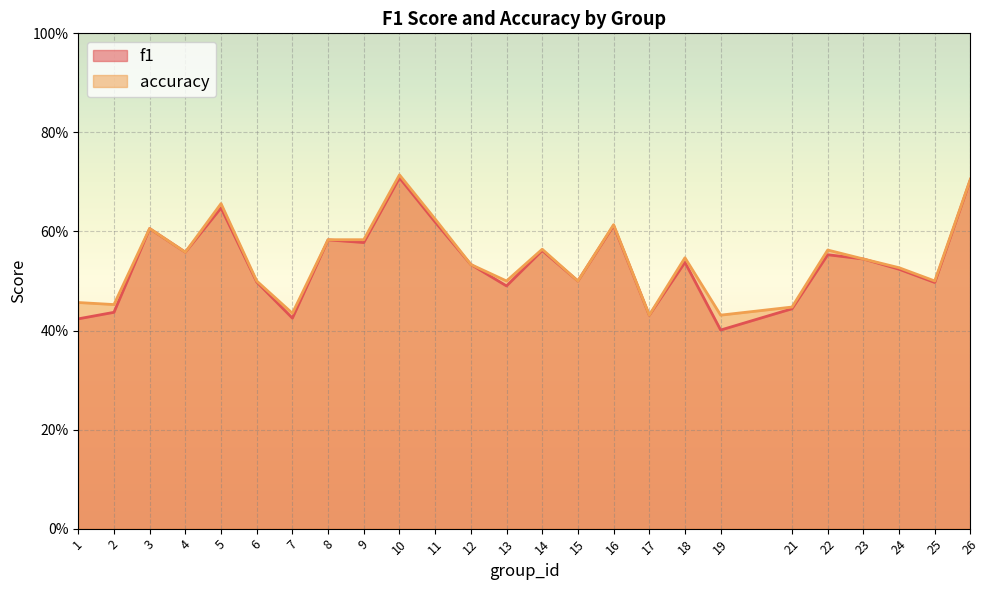

True or false: f1 has a value of 0.7 at 24.

False